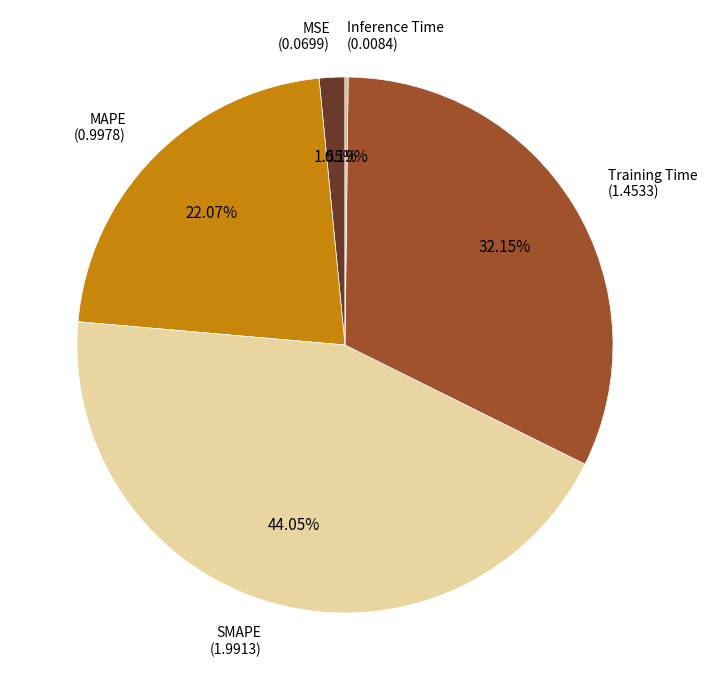

Is the sum of MAPE and MSE greater than half?

No